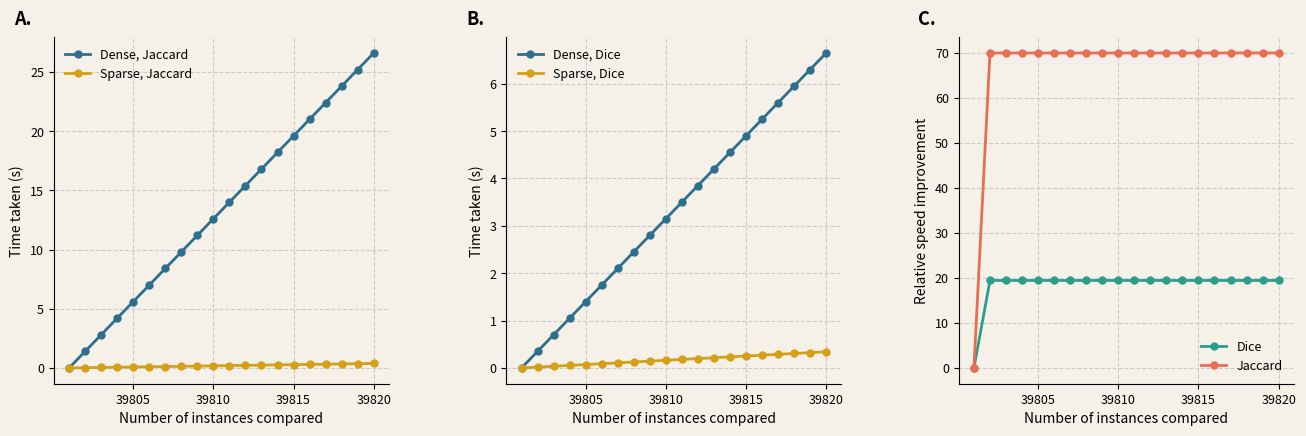

How many values in the Dense, Jaccard series are below 14?

10